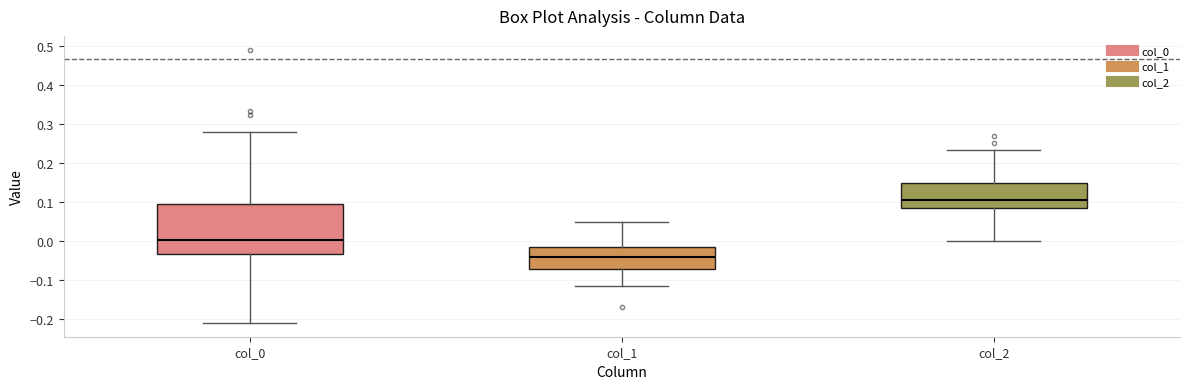

Comparing the boxes themselves (not the whiskers), which one is the tallest?

col_0